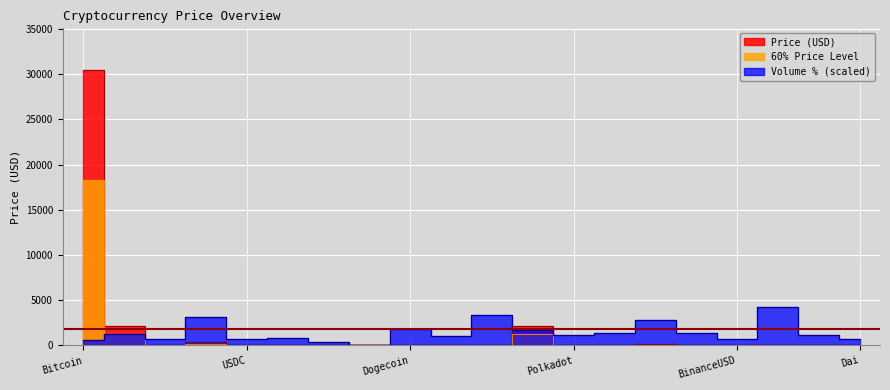

At how many categories does at least one series exceed 26495?

1